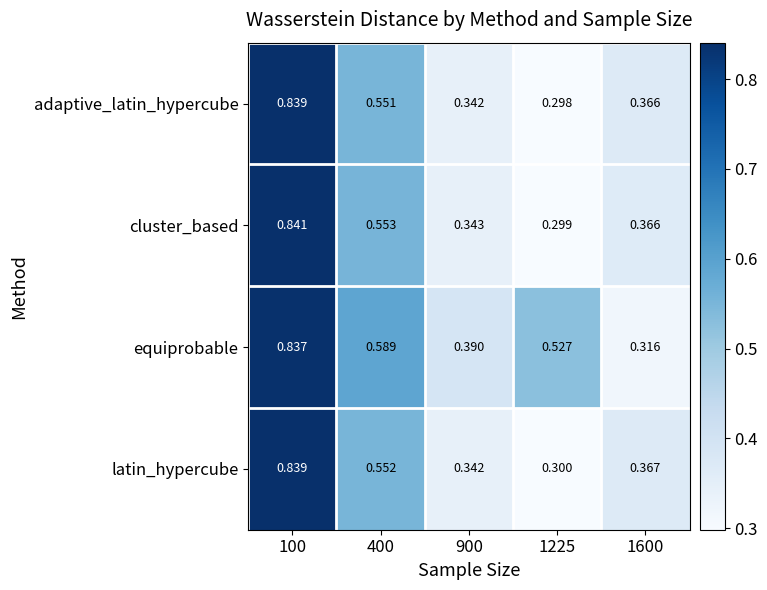

Is the value of adaptive_latin_hypercube at 100 greater than the value of equiprobable at 400?

Yes